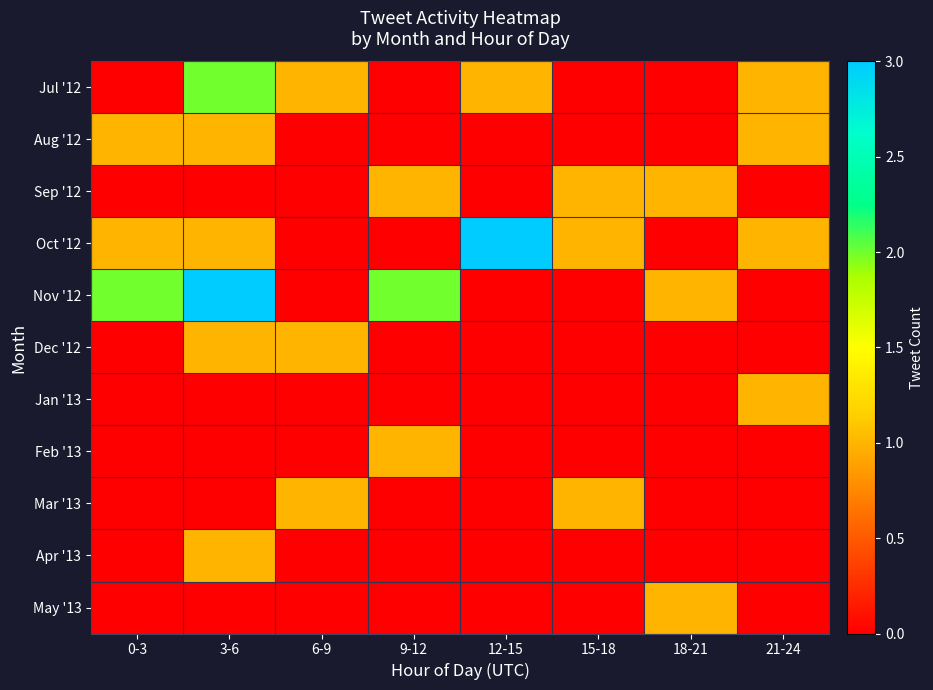

Which has a higher value, 6-9 or 0-3?

6-9